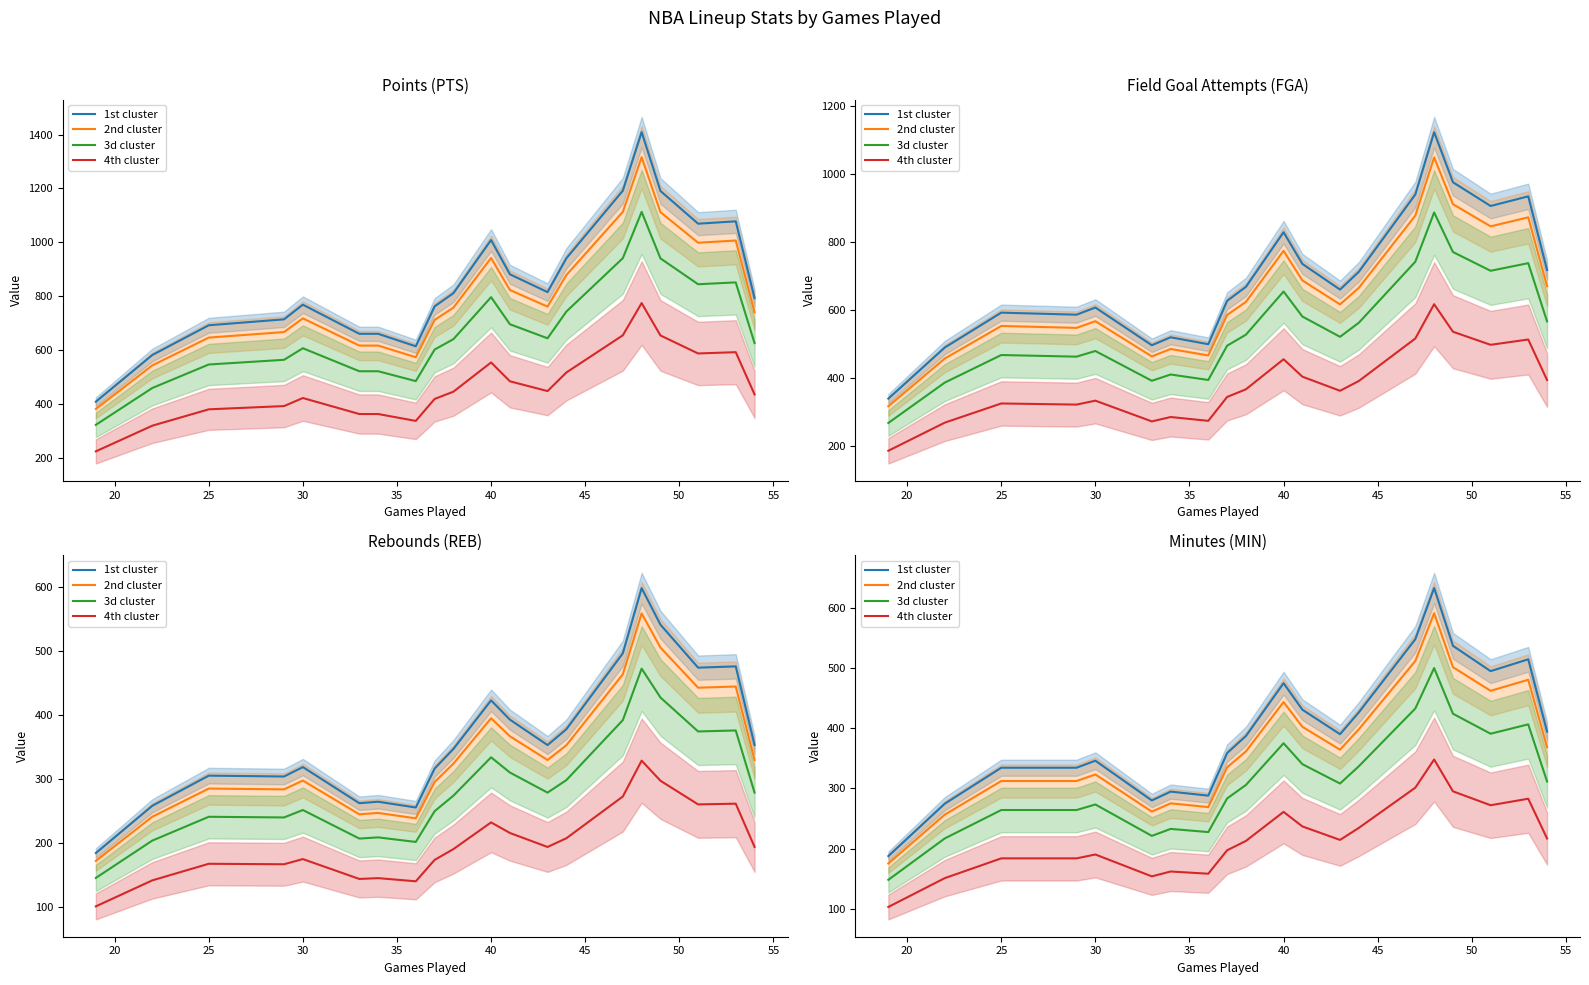

What is the sum of all 4th cluster values?

4360.0